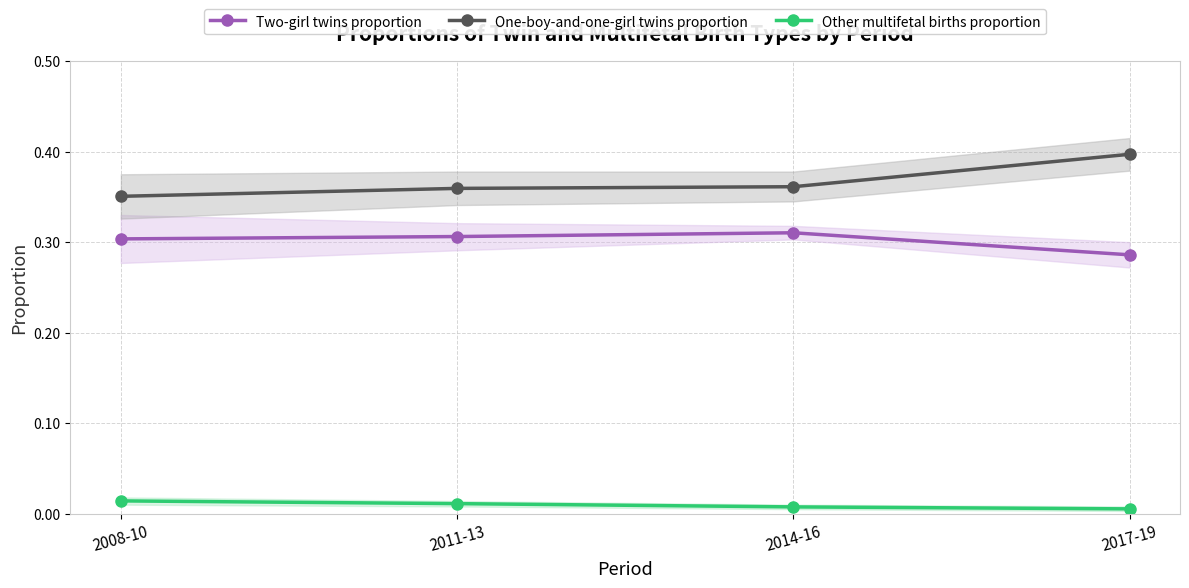

Between 2011-13 and 2017-19, which is larger?

2011-13